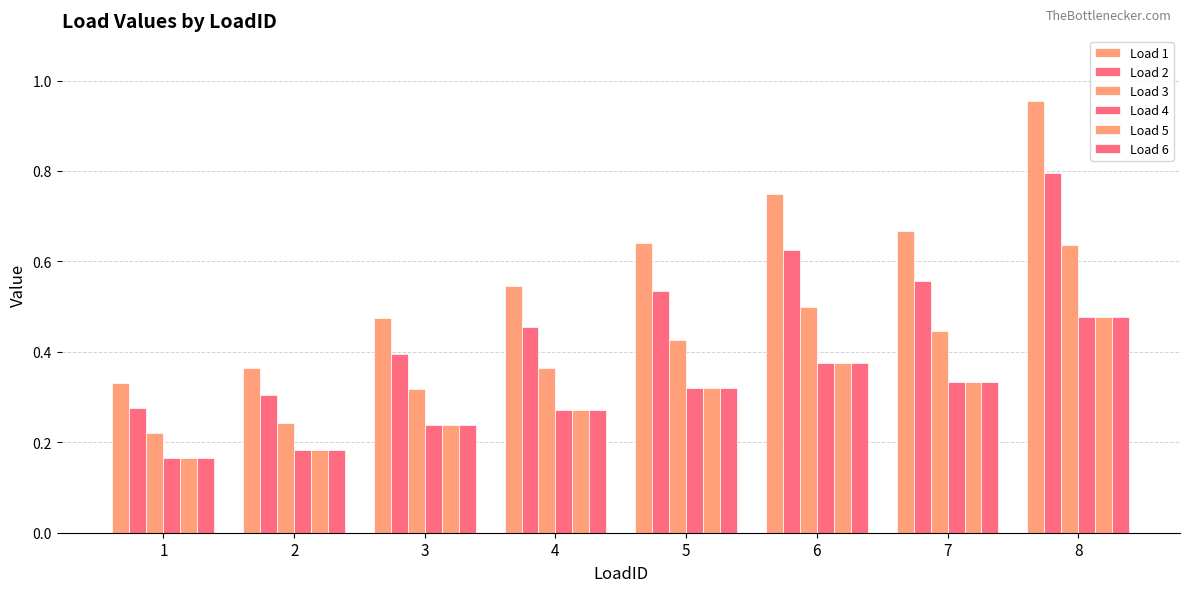

The value of Load 4 at 1 is 0.3. True or false?

False